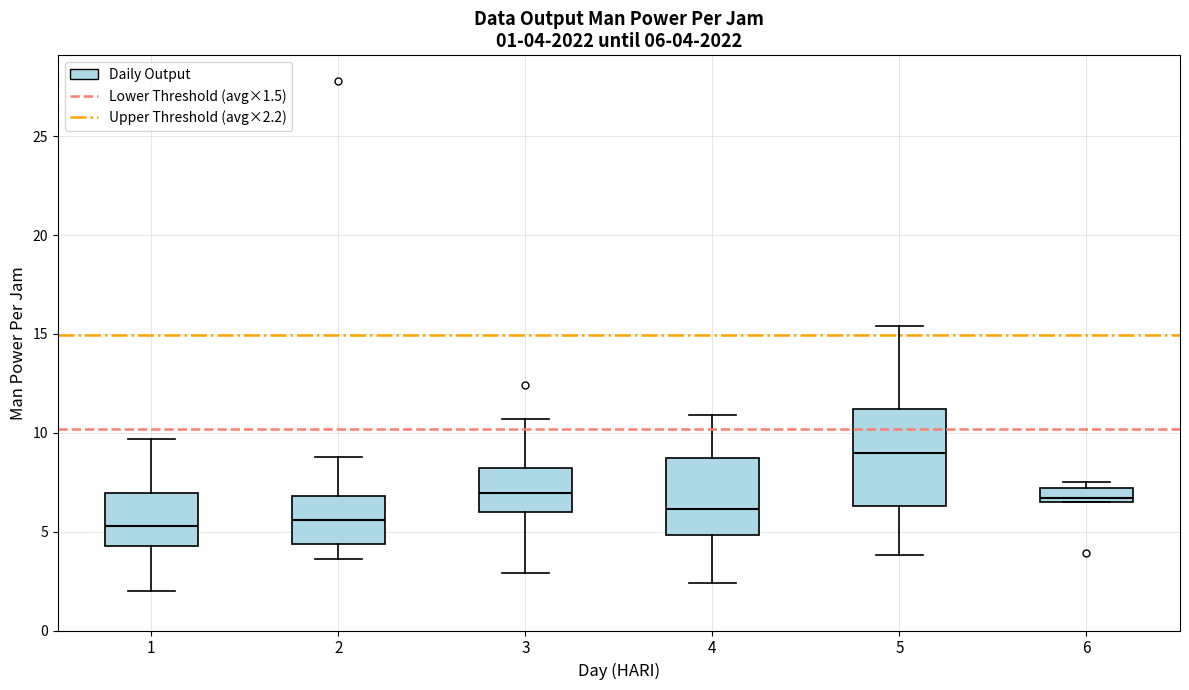

Comparing the boxes themselves (not the whiskers), which one is the tallest?

5